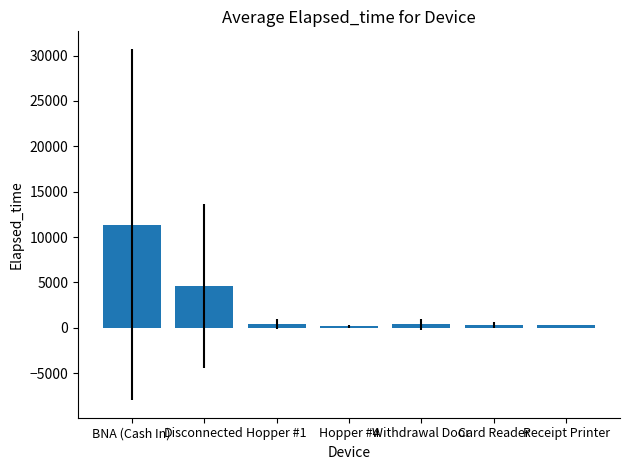

What is the maximum value shown in the chart?

11382.5